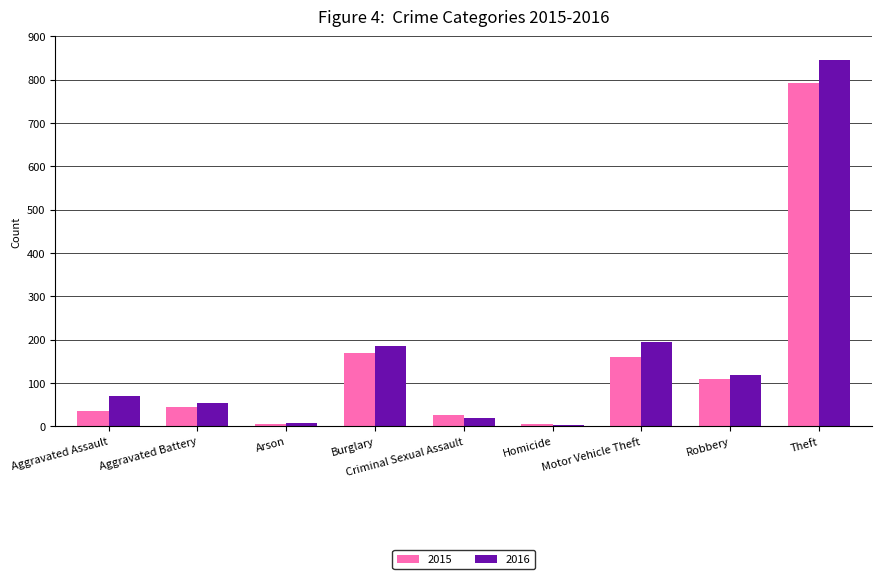

Which series has the widest spread of values?

2016